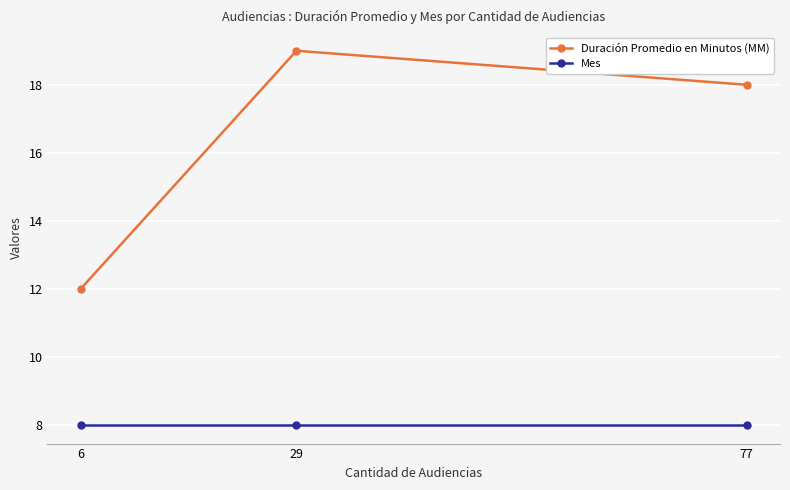

Count the number of data series in this chart.

2